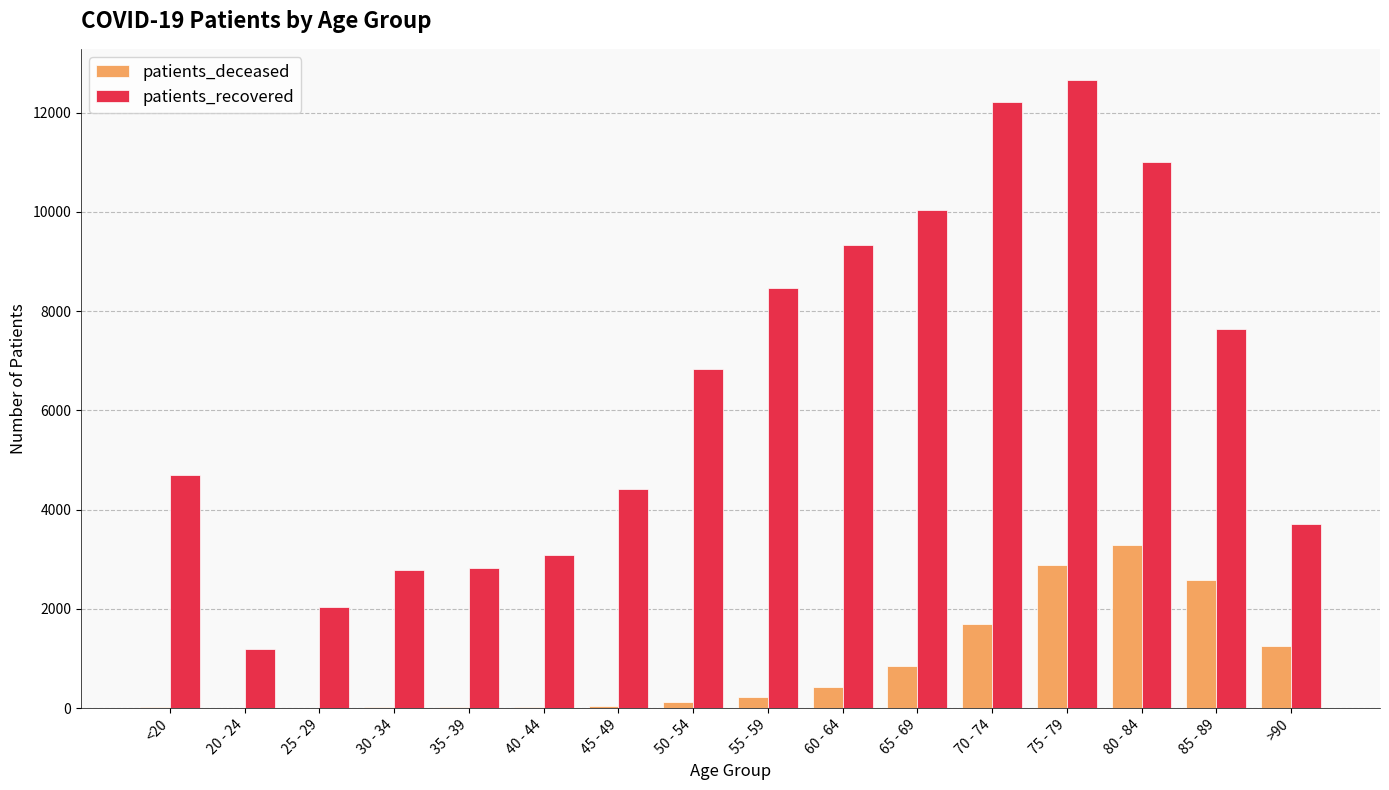

What is the maximum value shown in the chart?

12653